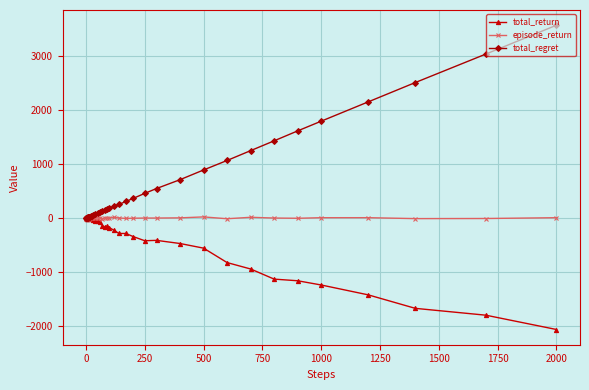

At how many categories does at least one series exceed 1956?

4